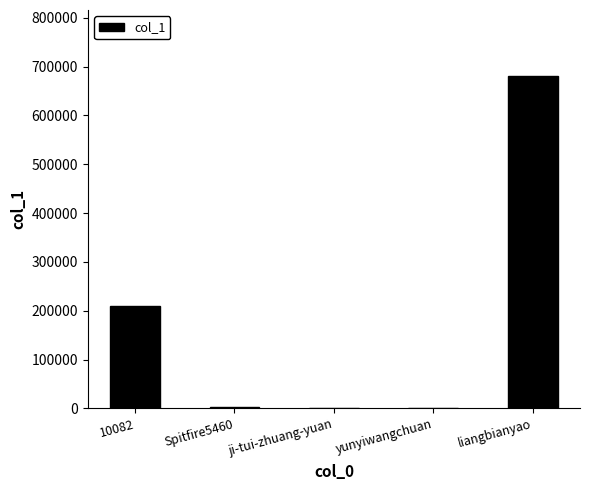

What is the change in value from 10082 to yunyiwangchuan?

-208987